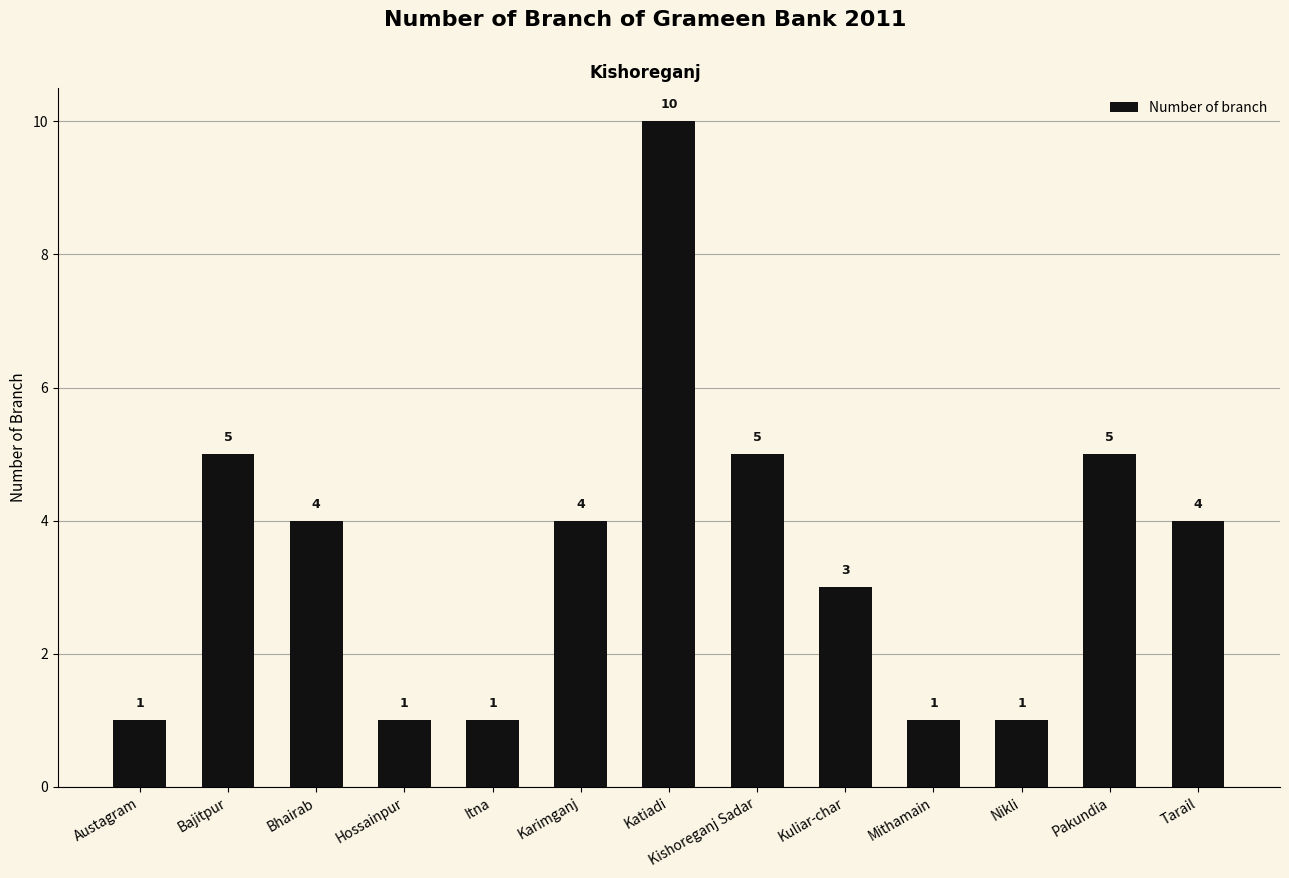

Reading right to left, what are all the values shown in this chart?

Tarail=4	Pakundia=5	Nikli=1	Mithamain=1	Kuliar-char=3	Kishoreganj Sadar=5	Katiadi=10	Karimganj=4	Itna=1	Hossainpur=1	Bhairab=4	Bajitpur=5	Austagram=1